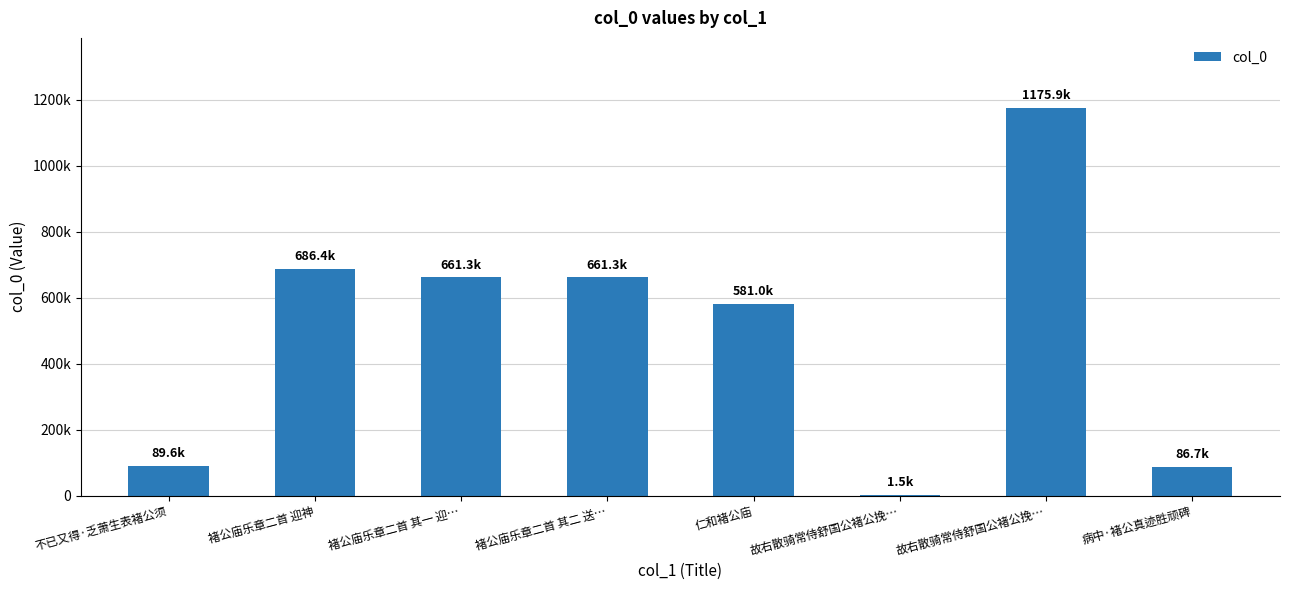

At which label does the data first exceed 661341?

褚公庙乐章二首 迎神